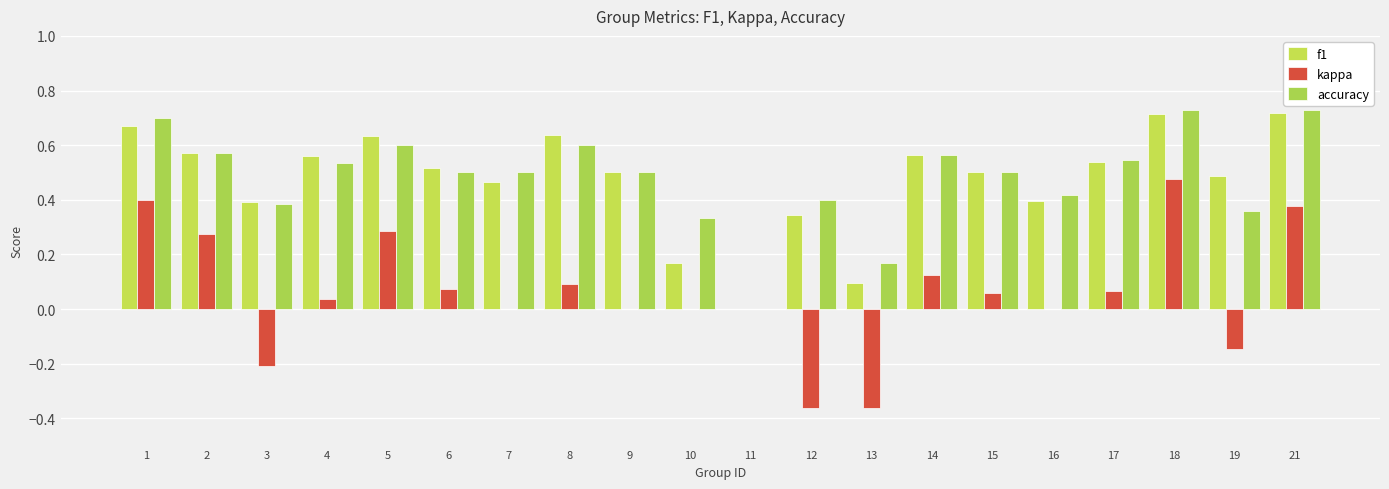

Reading right to left, list all the values displayed in this chart.

f1: 0.7	0.5	0.7	0.5	0.4	0.5	0.6	0.1	0.3	0.0	0.2	0.5	0.6	0.5	0.5	0.6	0.6	0.4	0.6	0.7
kappa: 0.4	-0.1	0.5	0.1	0.0	0.1	0.1	-0.4	-0.4	0.0	0.0	0.0	0.1	0.0	0.1	0.3	0.0	-0.2	0.3	0.4
accuracy: 0.7	0.4	0.7	0.5	0.4	0.5	0.6	0.2	0.4	0.0	0.3	0.5	0.6	0.5	0.5	0.6	0.5	0.4	0.6	0.7